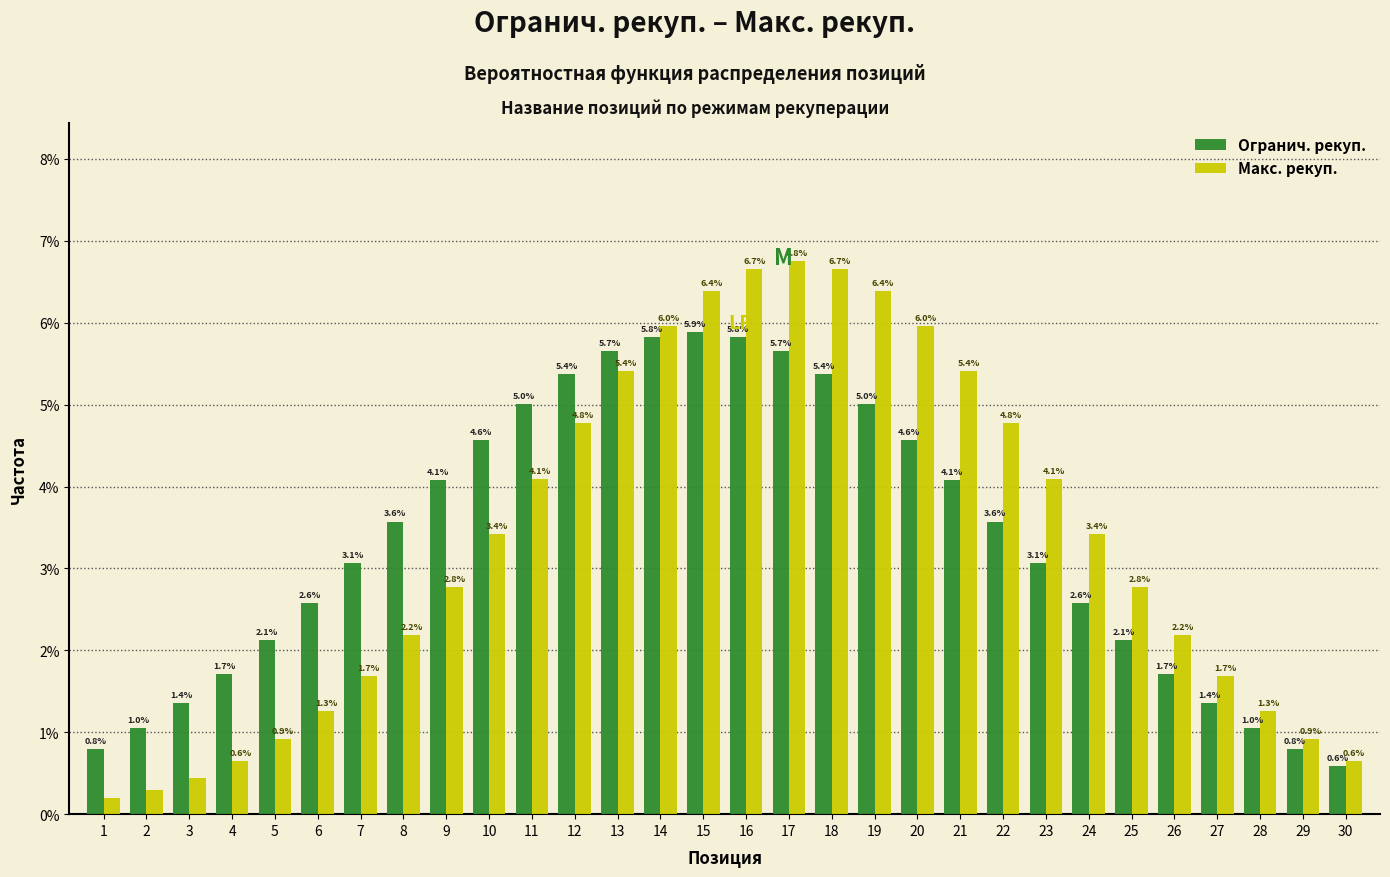

What is the maximum value for Макс. рекуп.?

6.8